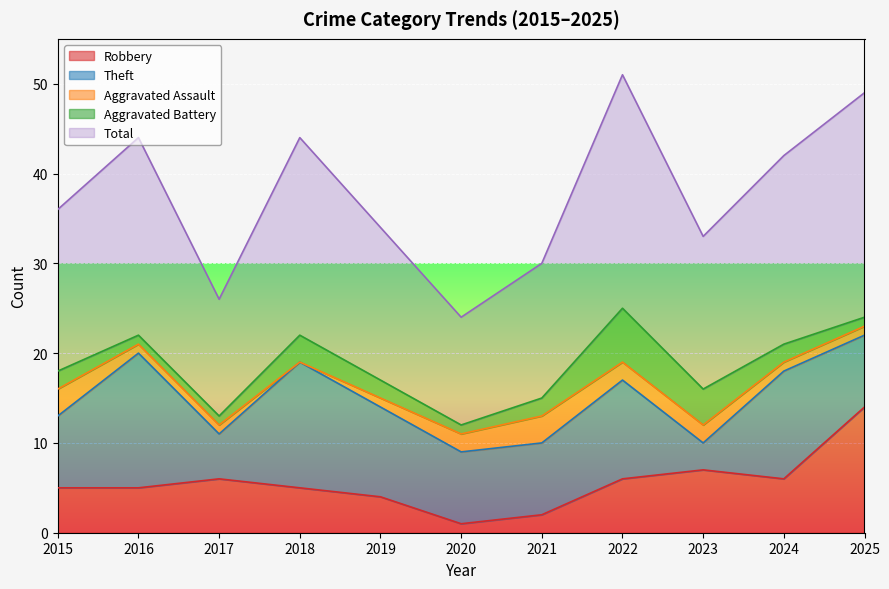

What is the difference between the maximum and minimum values in the Theft series?

12